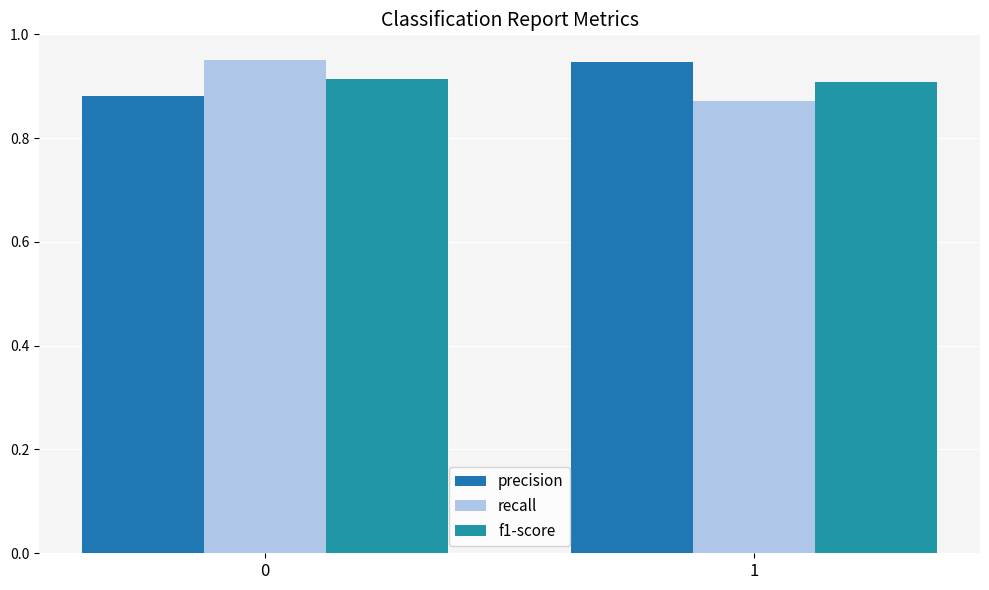

True or false: precision has a value of 1.4 at 0.

False